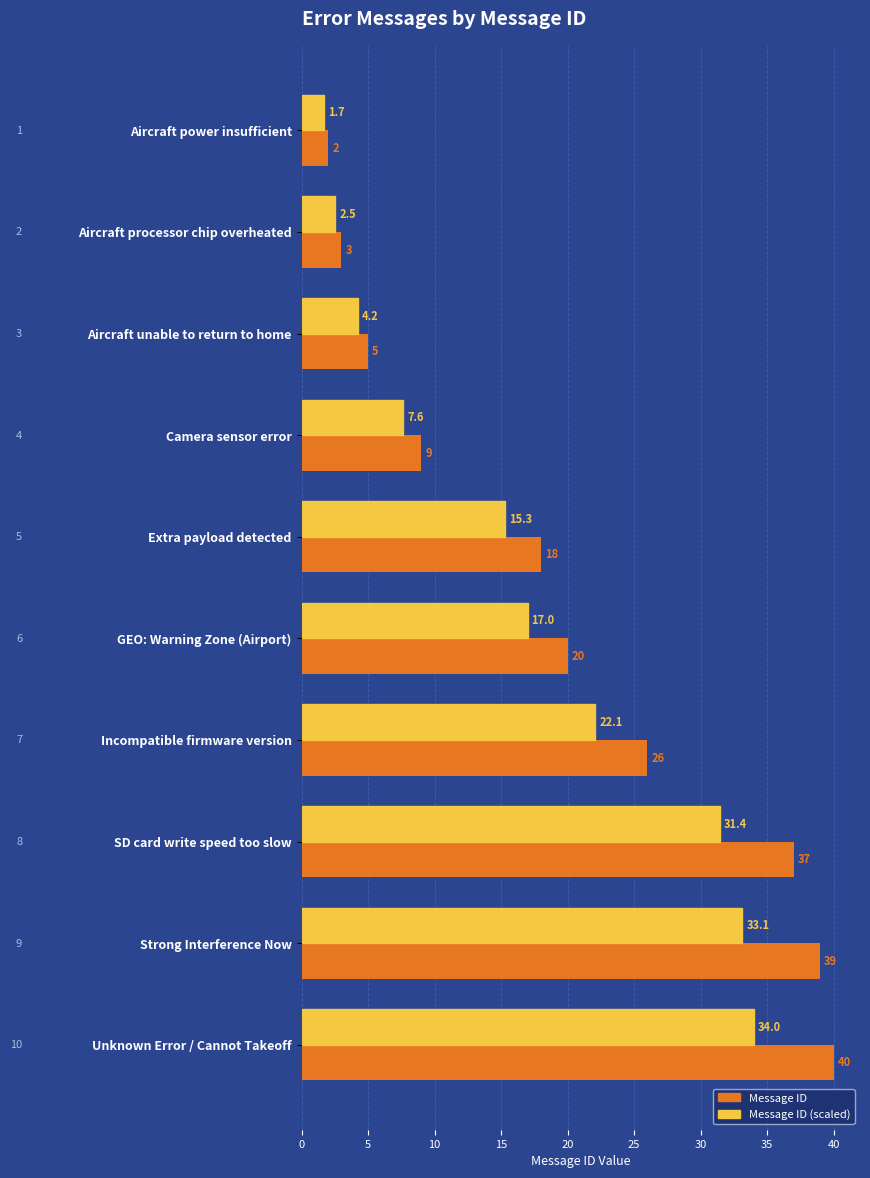

What is the greatest value displayed?

40.0